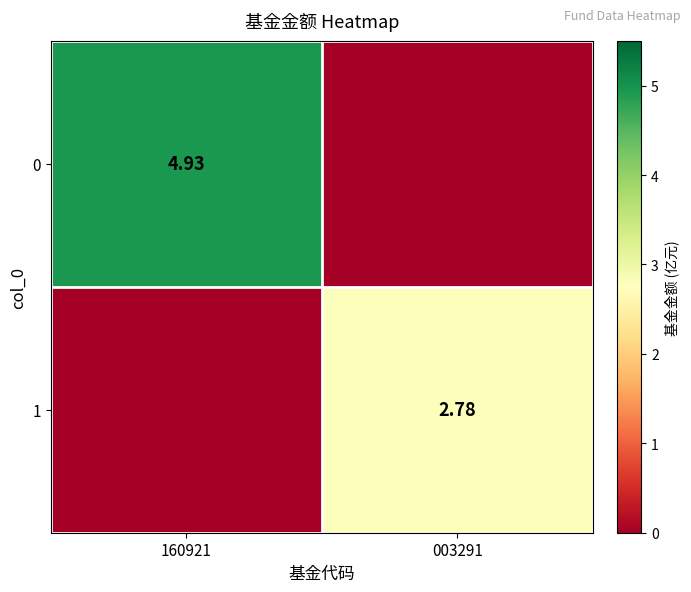

At which category is the sum across all series the highest?

160921